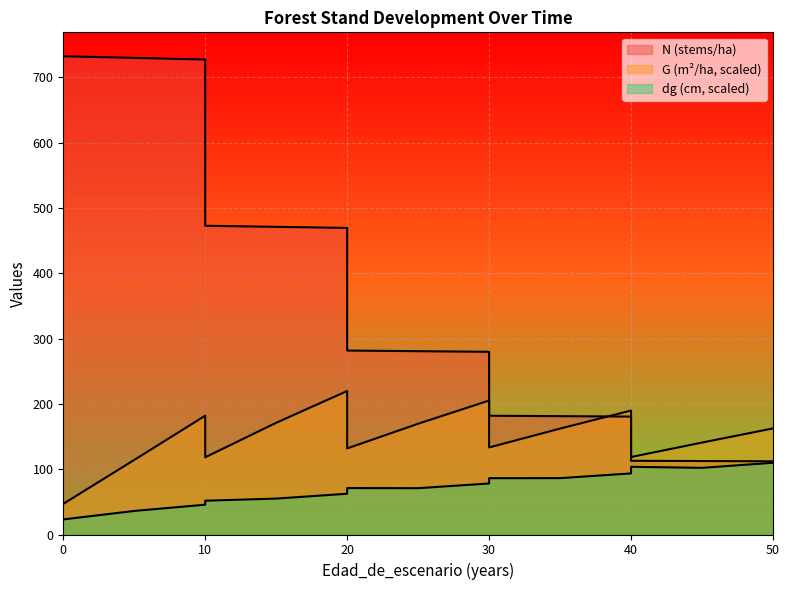

How many lines are shown in the chart?

3